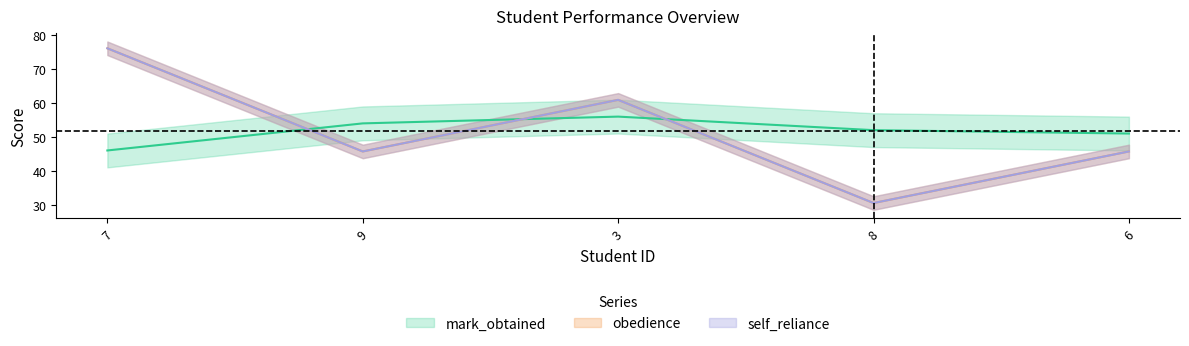

At how many categories does at least one series exceed 70?

1